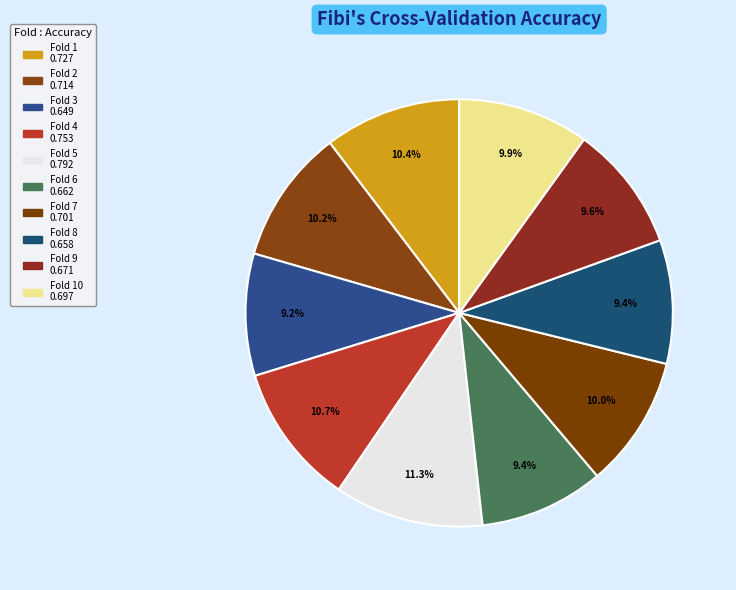

Is there any slice that represents more than half of the pie?

No